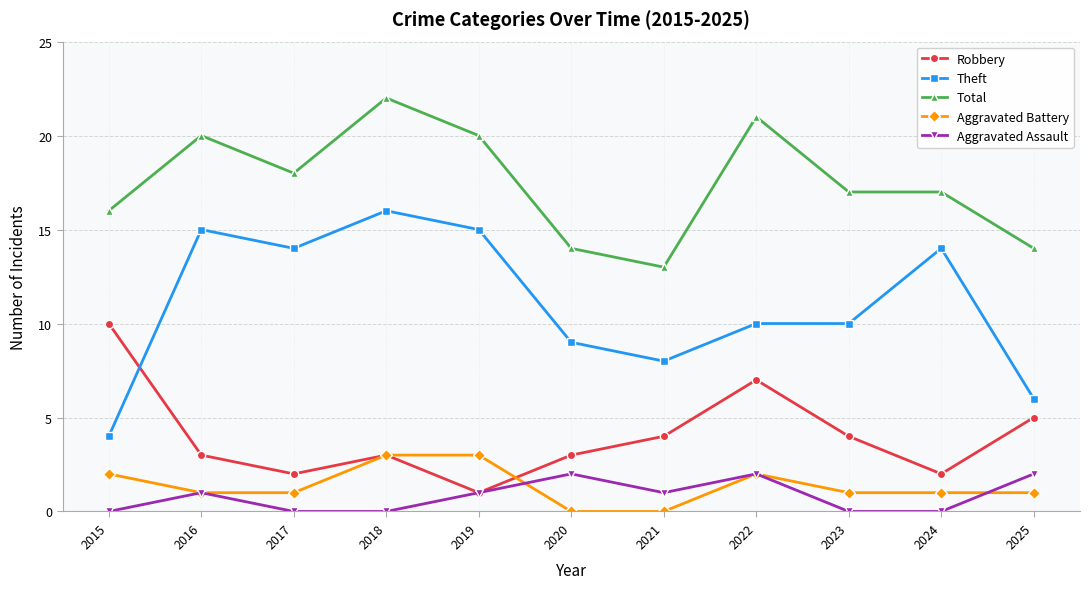

True or false: Theft has a value of 10 at 2022.

True